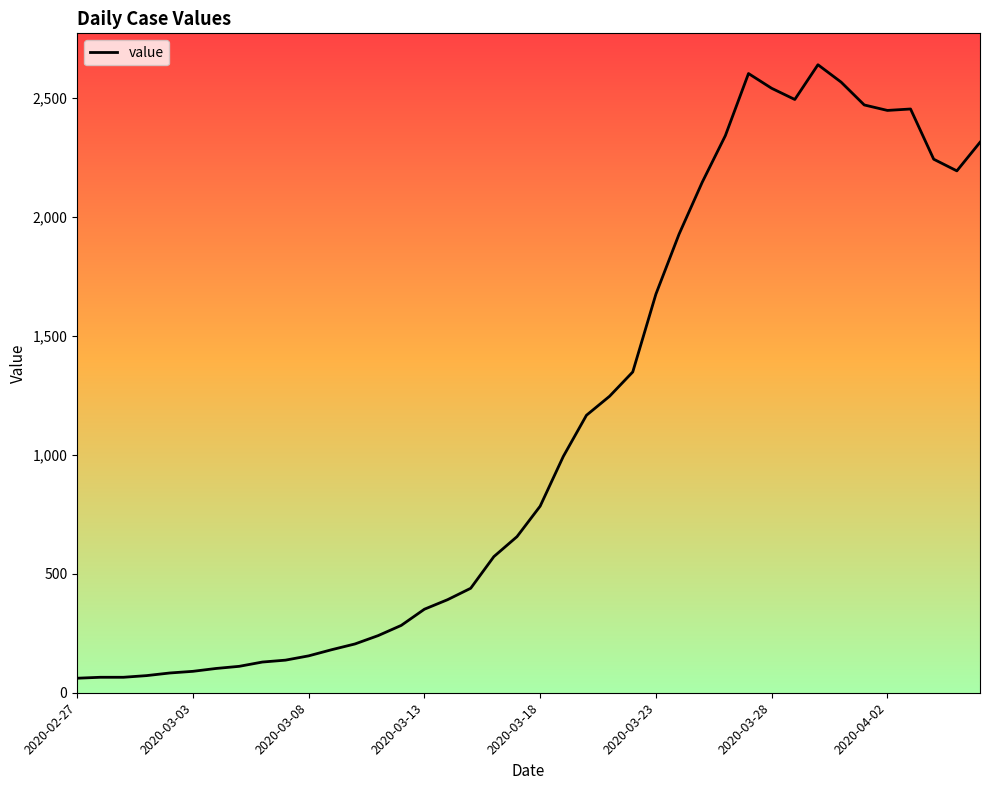

What is the difference between the maximum and minimum values?

2578